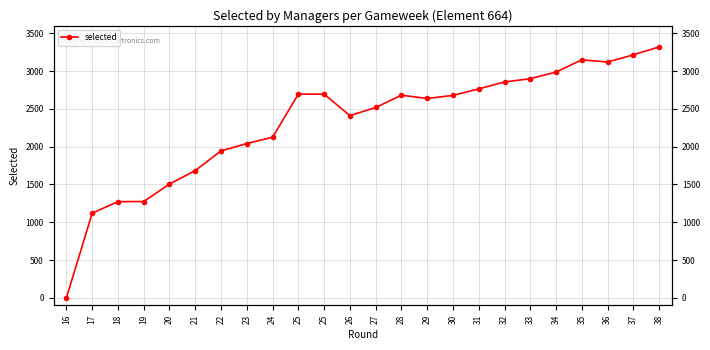

Reading left to right, extract all data points from this chart.

0	1120	1273	1274	1506	1684	1945	2042	2125	2696	2696	2411	2519	2682	2638	2679	2765	2857	2900	2988	3150	3121	3216	3321